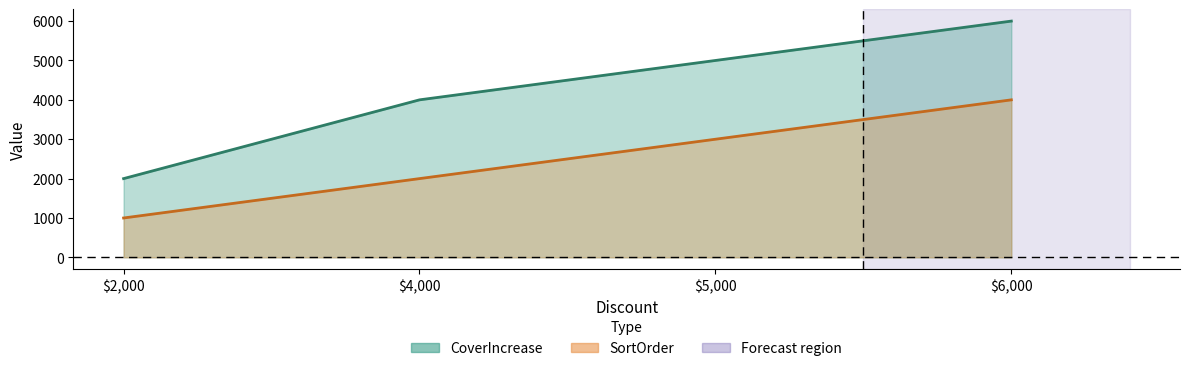

Reading right to left, extract all data points from this chart.

CoverIncrease: 6000	5000	4000	2000
SortOrder: 4000	3000	2000	1000